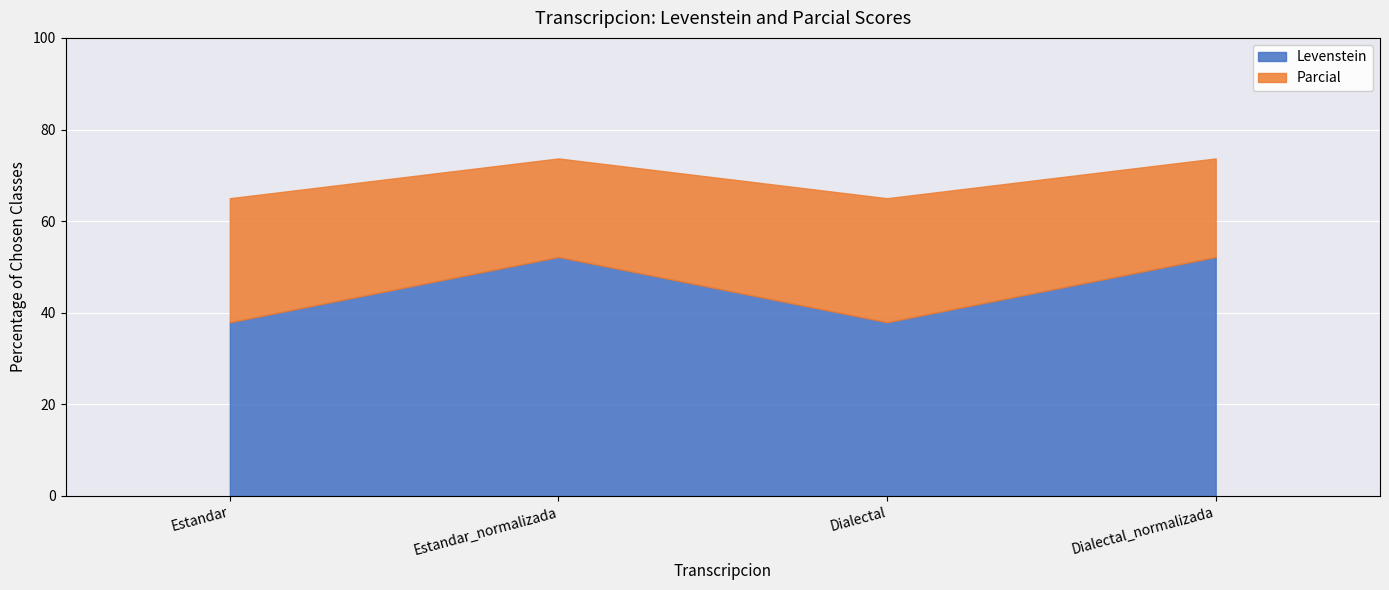

What is the total value across all series at Estandar_normalizada?

73.7